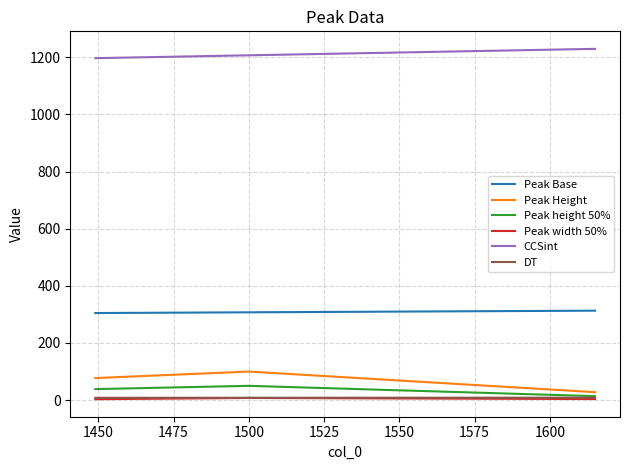

Which series has the largest total across all categories?

CCSint